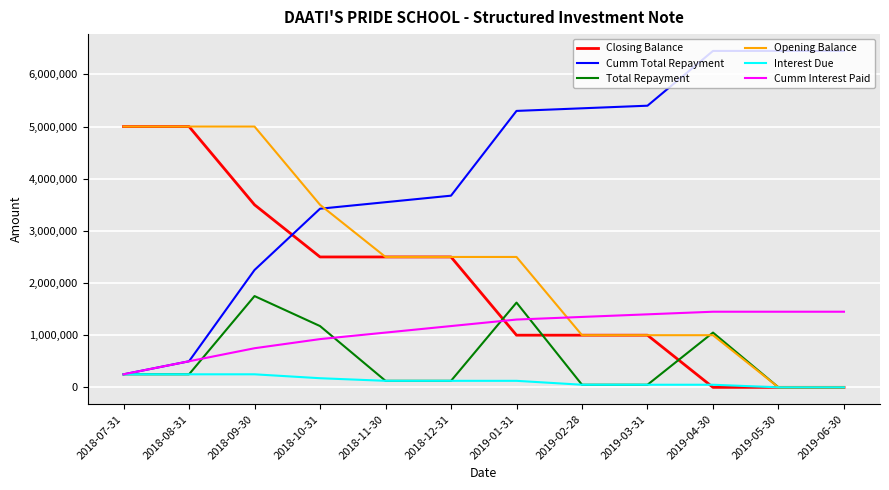

What is the greatest value displayed?

6450000